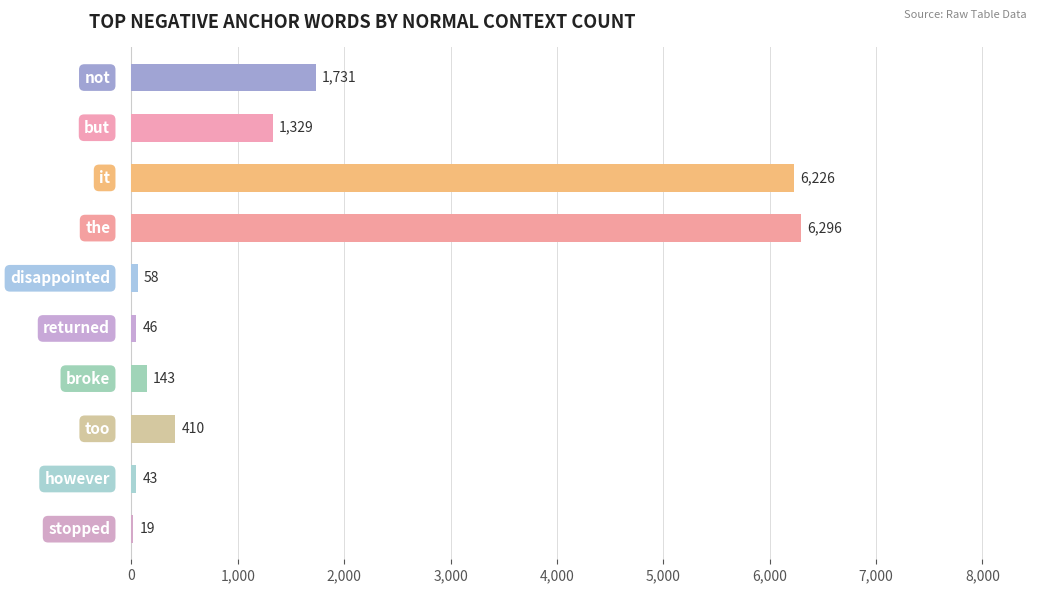

Count the number of categories in the chart.

10